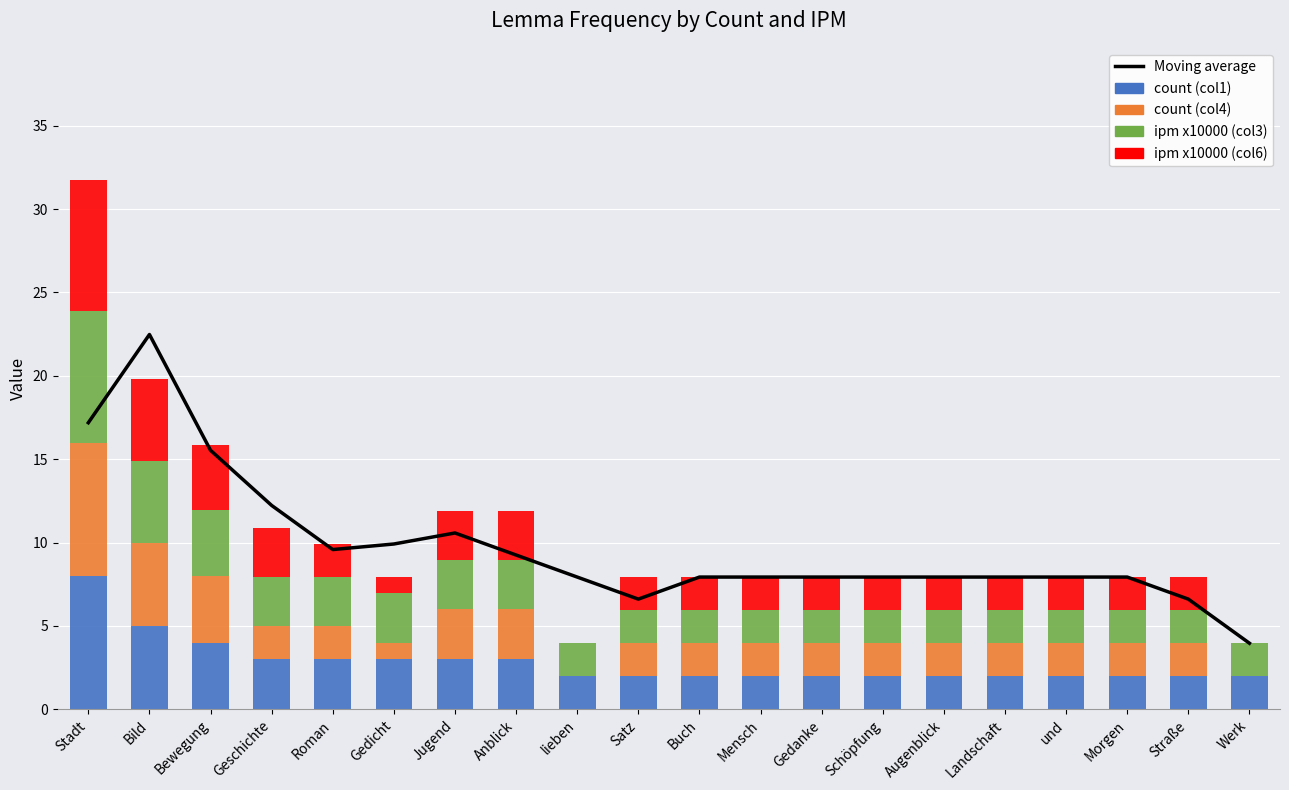

List the series in order of their peak value, highest first.

Moving average, count (col1), count (col4), ipm x10000 (col3), ipm x10000 (col6)